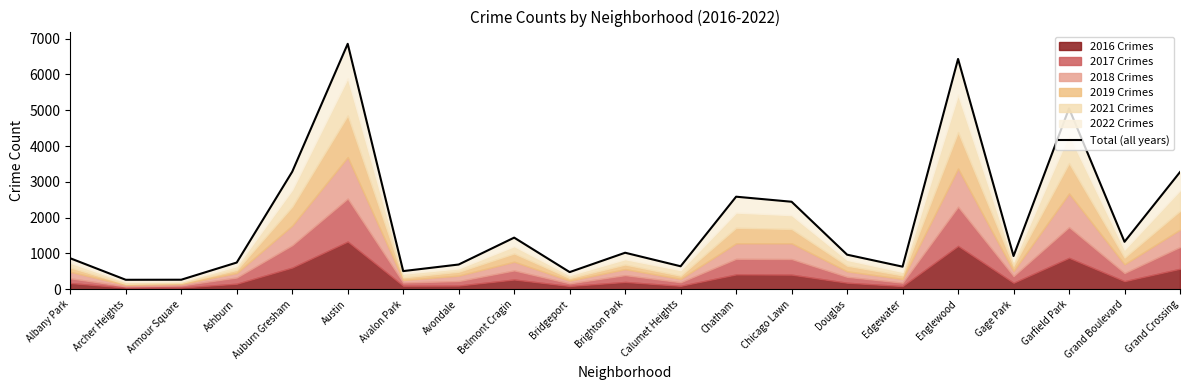

True or false: there are more than 2 points higher than both neighbors.

True